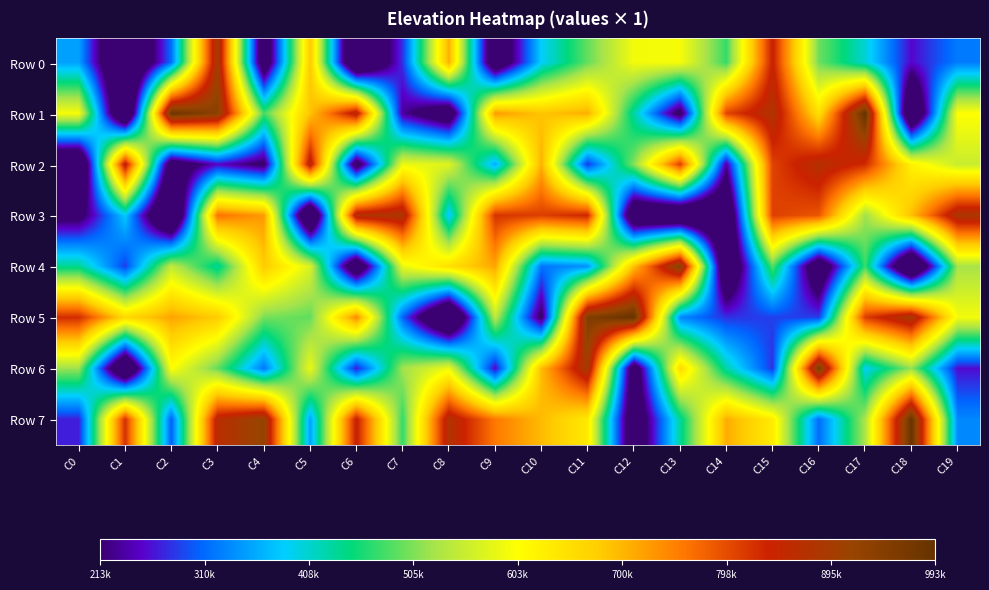

Which category has the highest value across all series?

C17